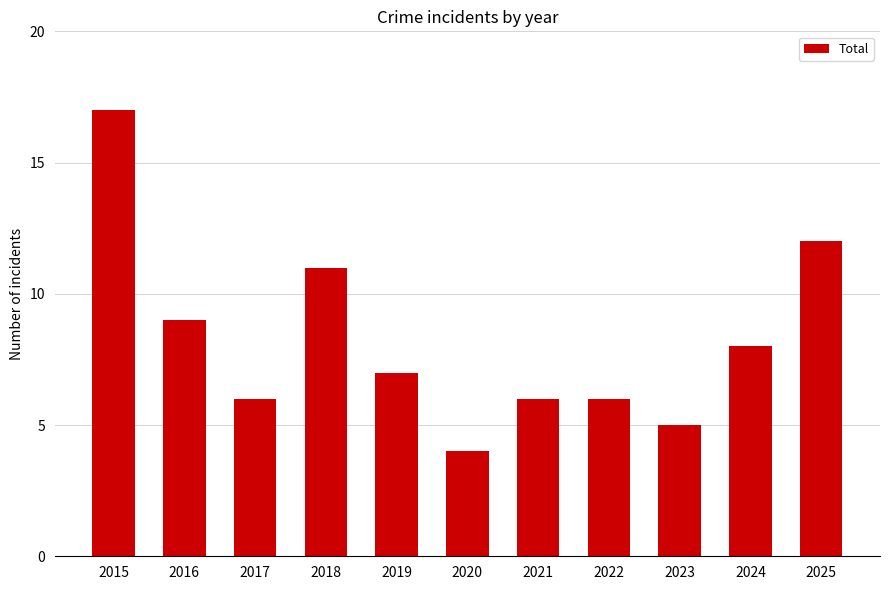

The chart shows a value of 5 at 2023. True or false?

True